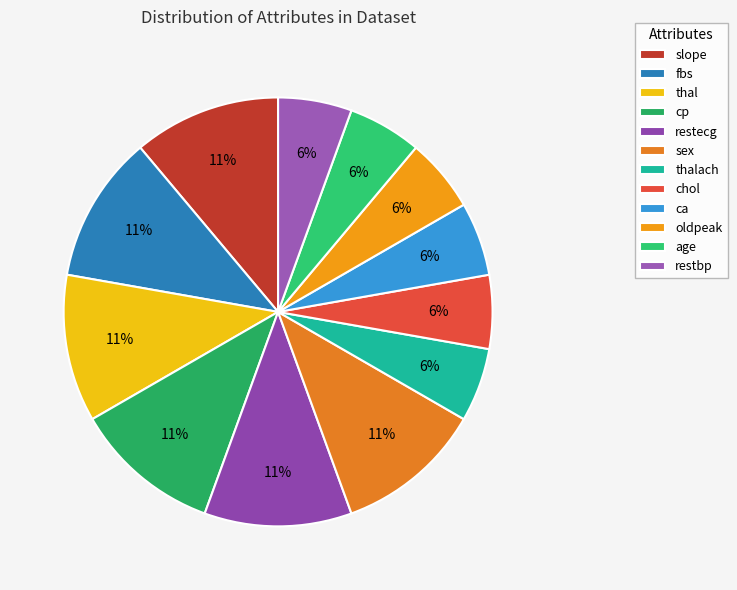

The age slice represents 16% of the pie. True or false?

False